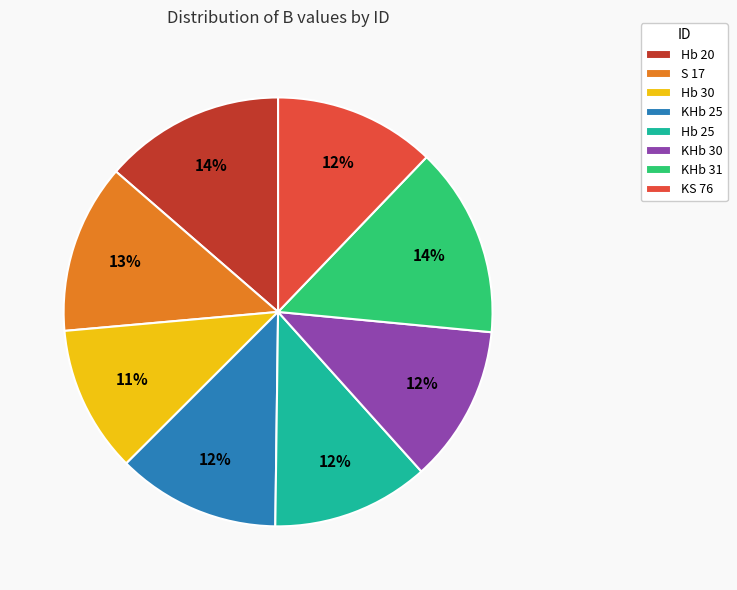

To the nearest percent, what is the average slice percentage?

12%